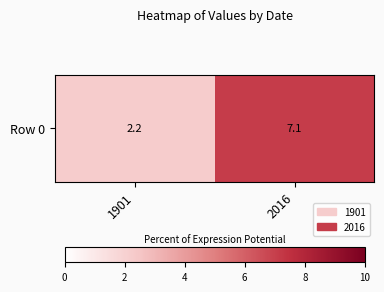

What is the difference between the maximum and minimum values?

4.9